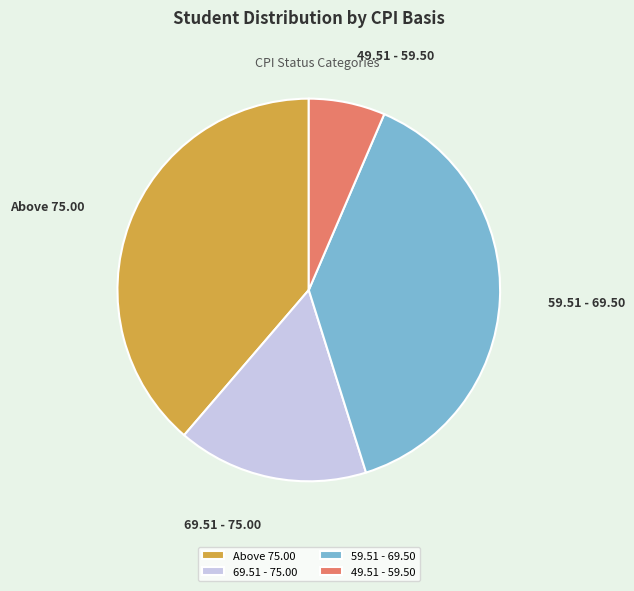

True or false: 59.51 - 69.50 accounts for 39% of the total.

True